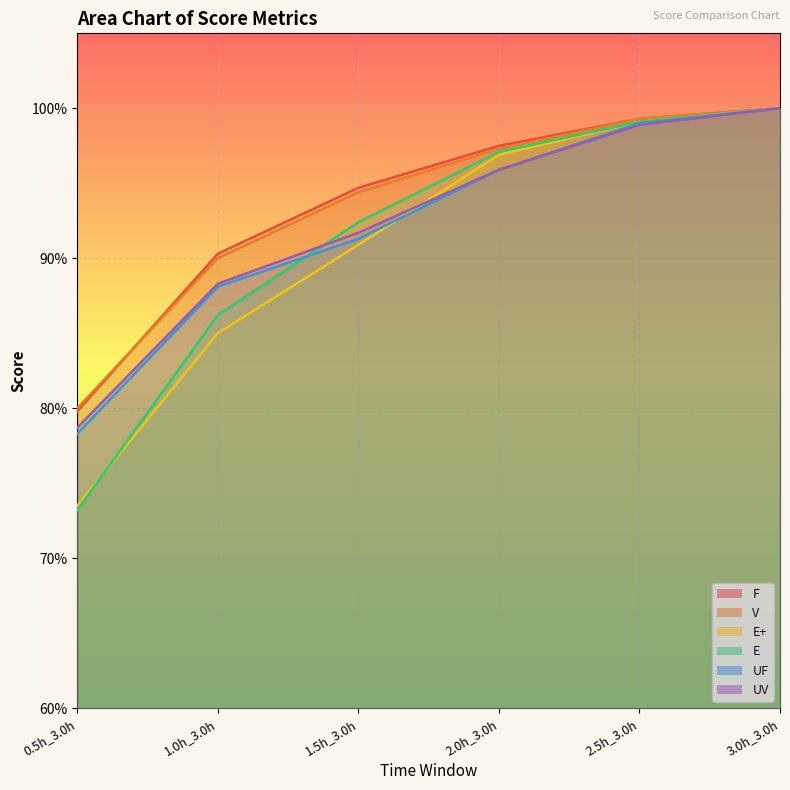

What is the maximum value shown in the chart?

1.0